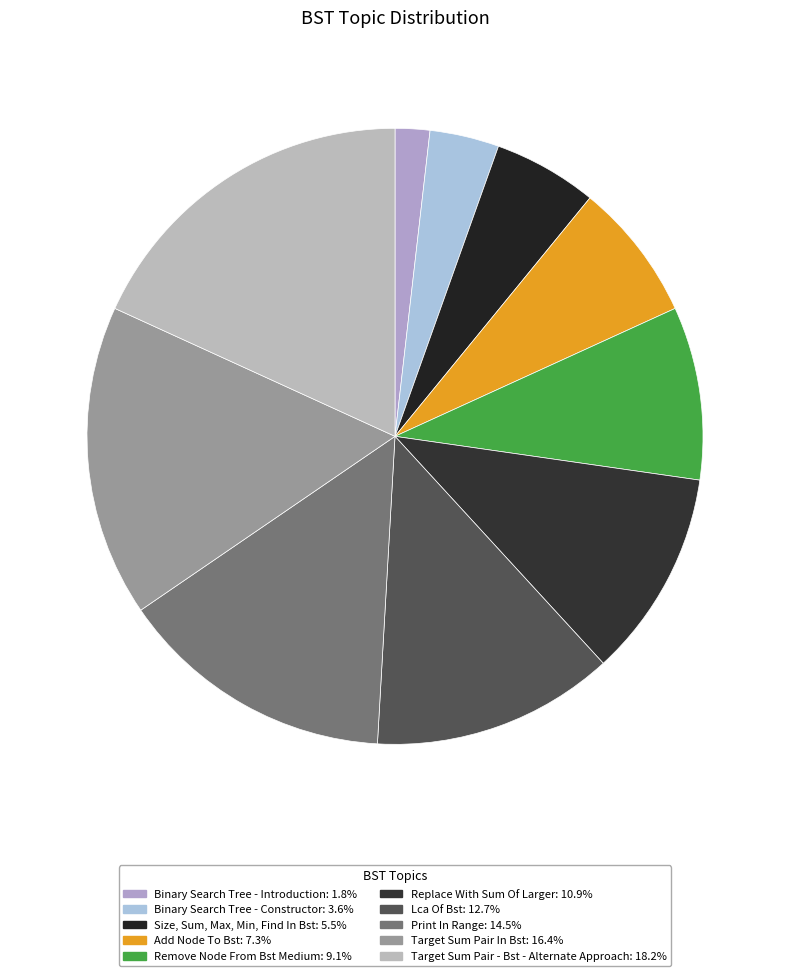

What is the largest slice in the pie chart?

Target Sum Pair - Bst - Alternate Approach